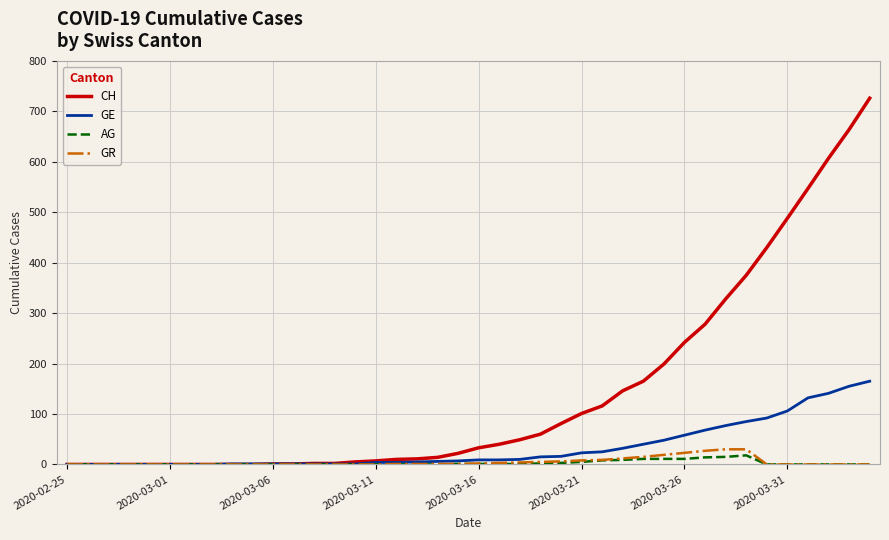

Which series has the largest range (max minus min)?

CH